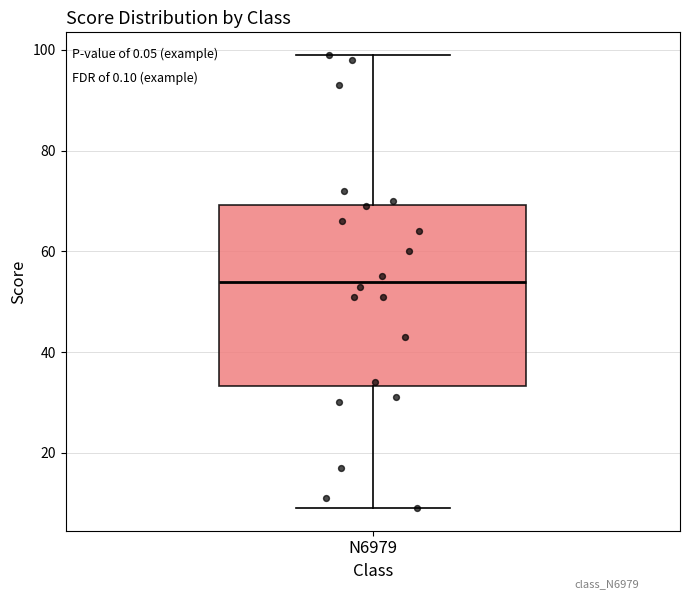

Read this box plot against the y-axis: the position of the median line, the range covered by the box, and the ends of both whiskers. The values are not printed on the chart, so give them approximately, as read against the axis.

median 54, box 34 to 70, whiskers 10 to 100